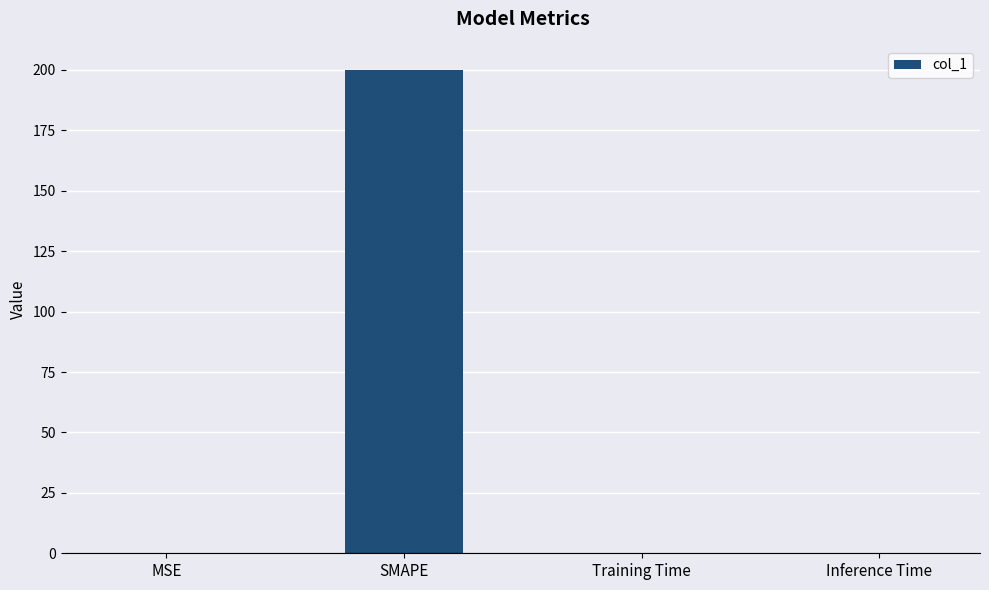

Are the bars grouped side by side (vs. stacked)?

No